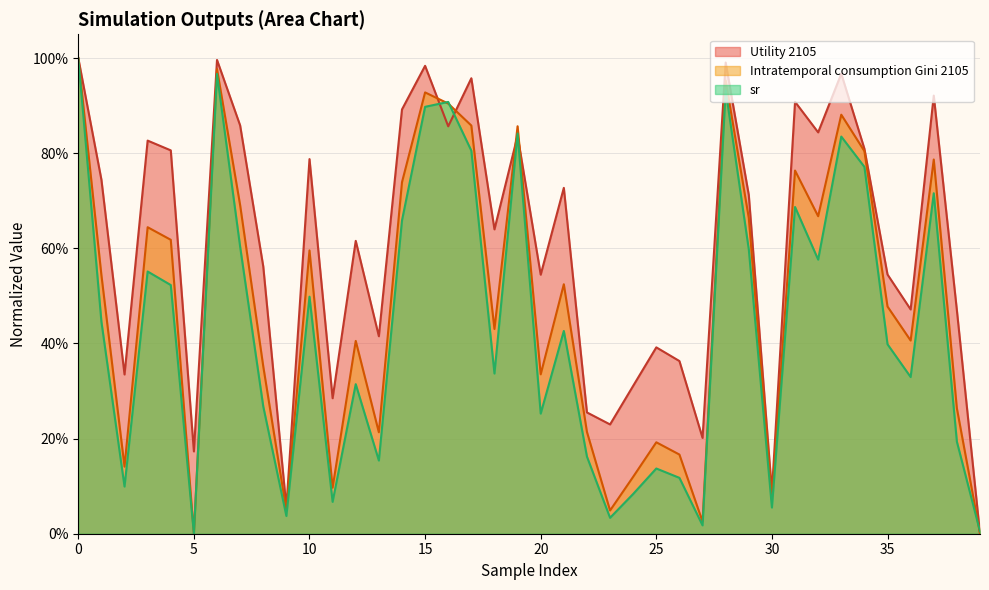

Count the number of data series in this chart.

3